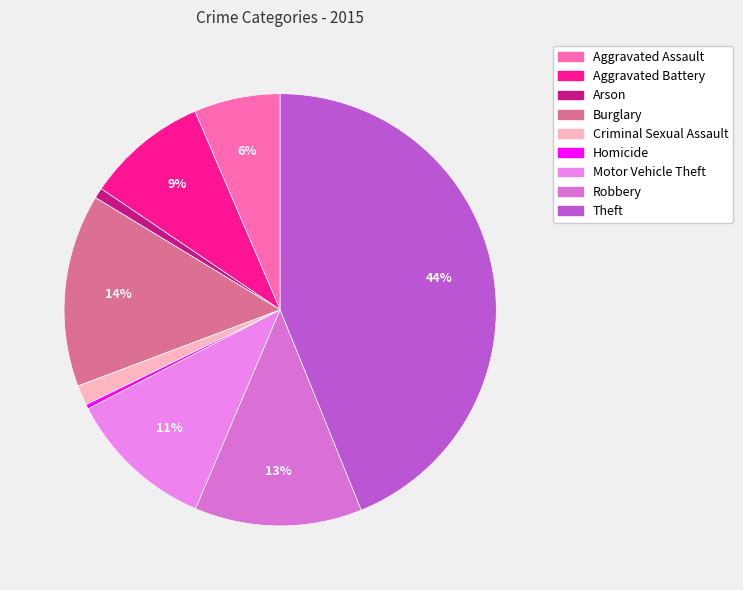

To the nearest percent, what is the average slice percentage?

11%